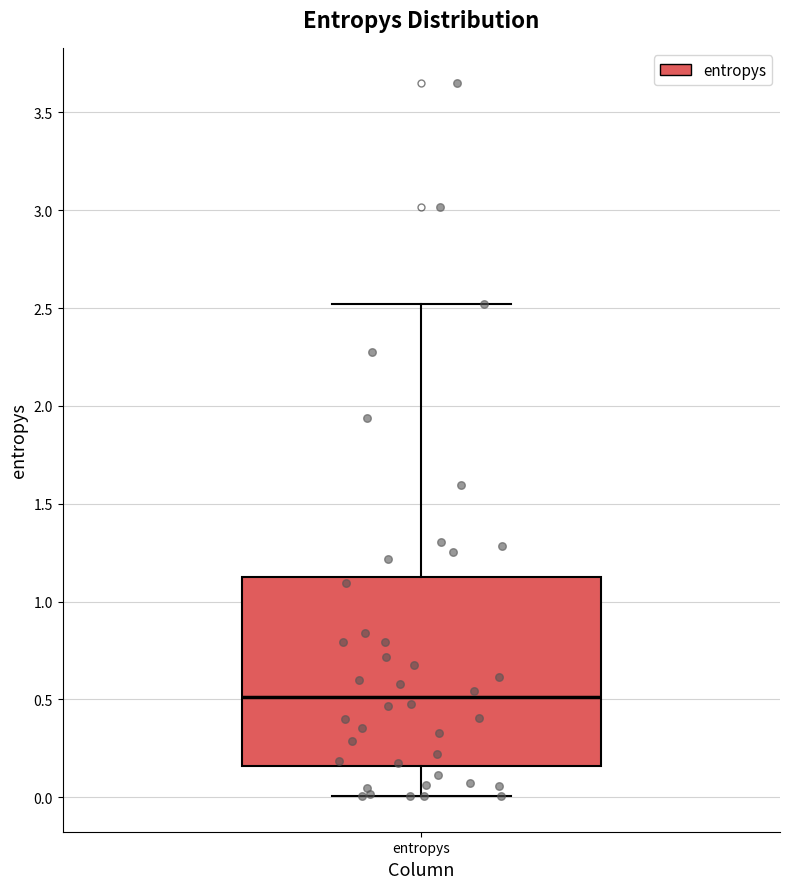

Where does the median line of the box for entropys sit on the y-axis? The values are not printed on the chart, so give them approximately, as read against the axis.

0.50